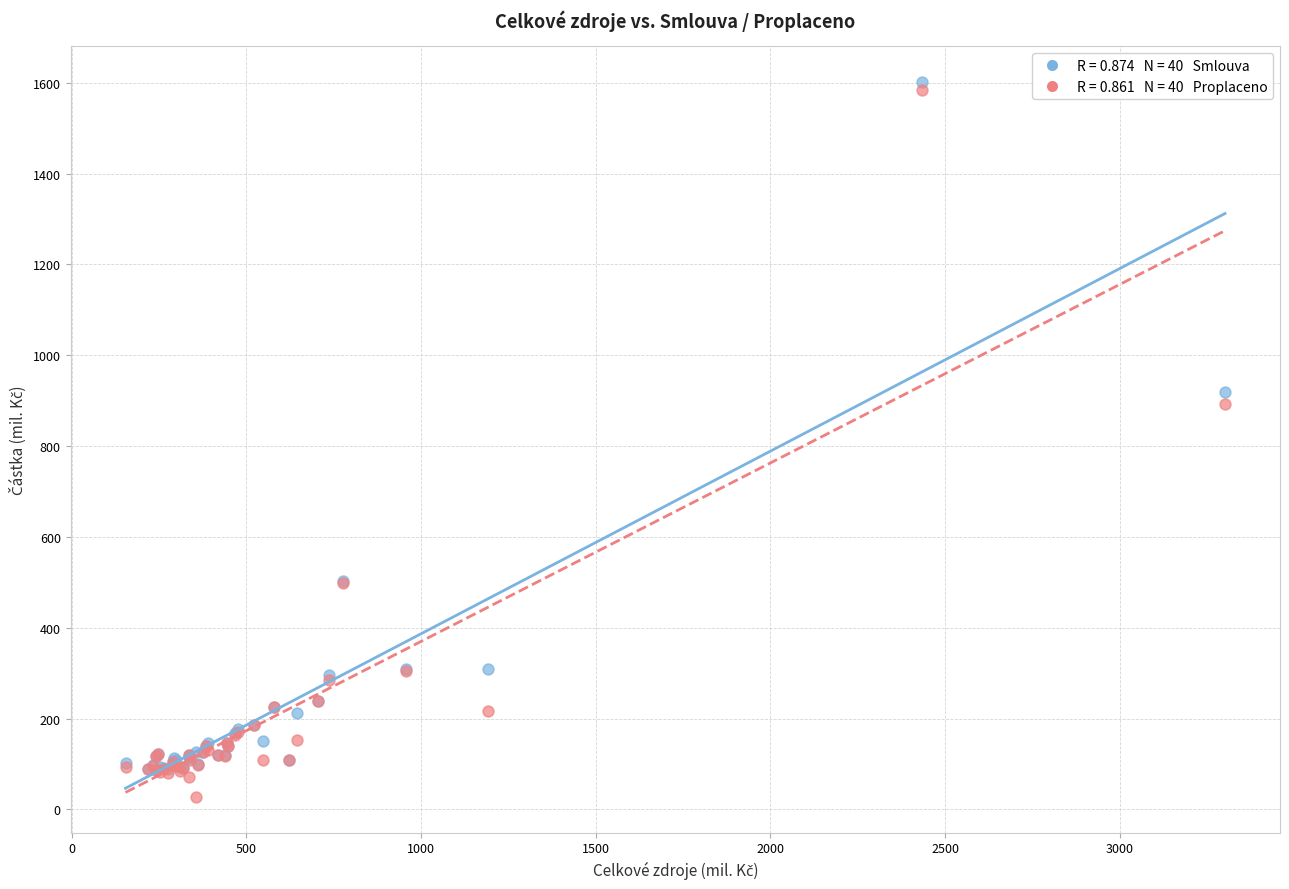

Across all series, what Y value is closest to 814?

892.4